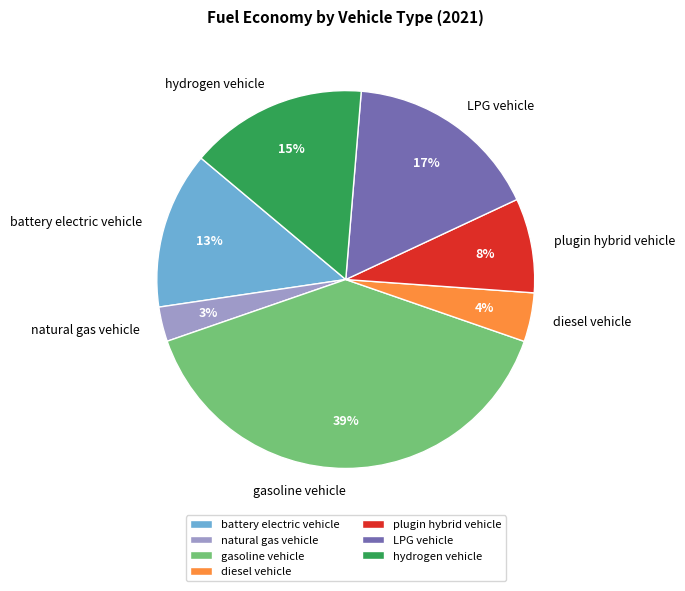

What percentage is the diesel vehicle slice, to the nearest percent?

4%